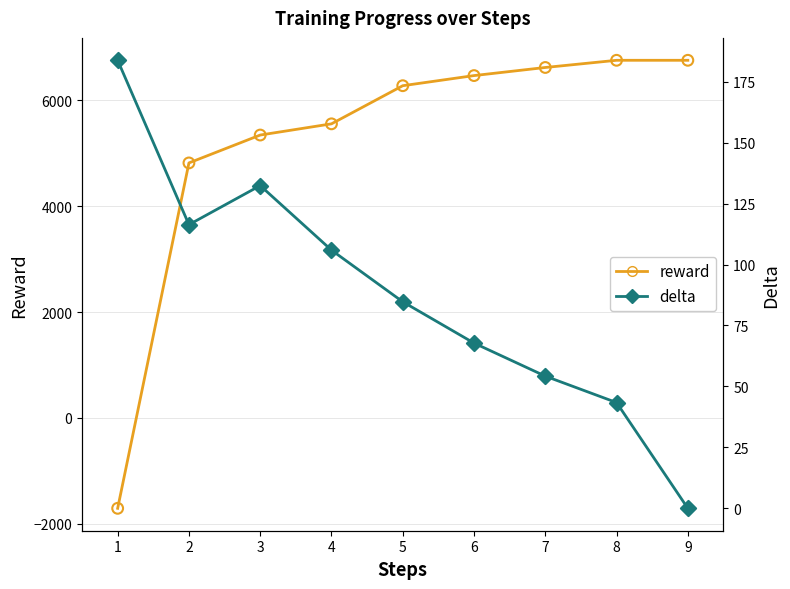

What is the total value across all series at 8?

6801.1